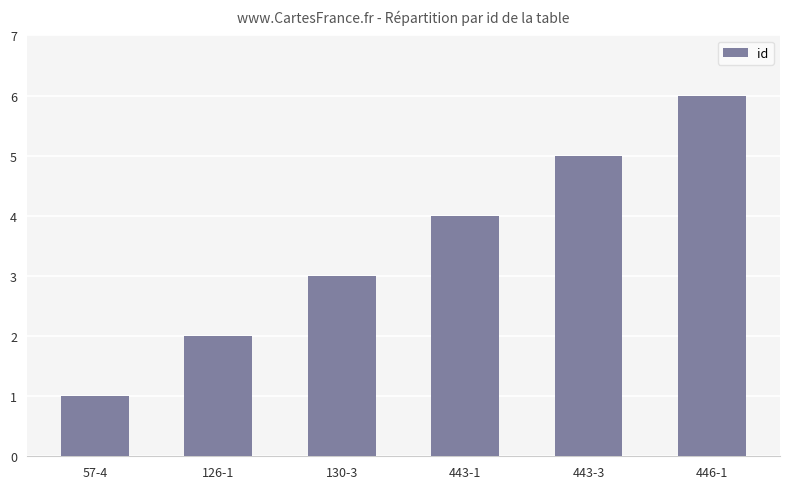

How many bars are there in total?

6